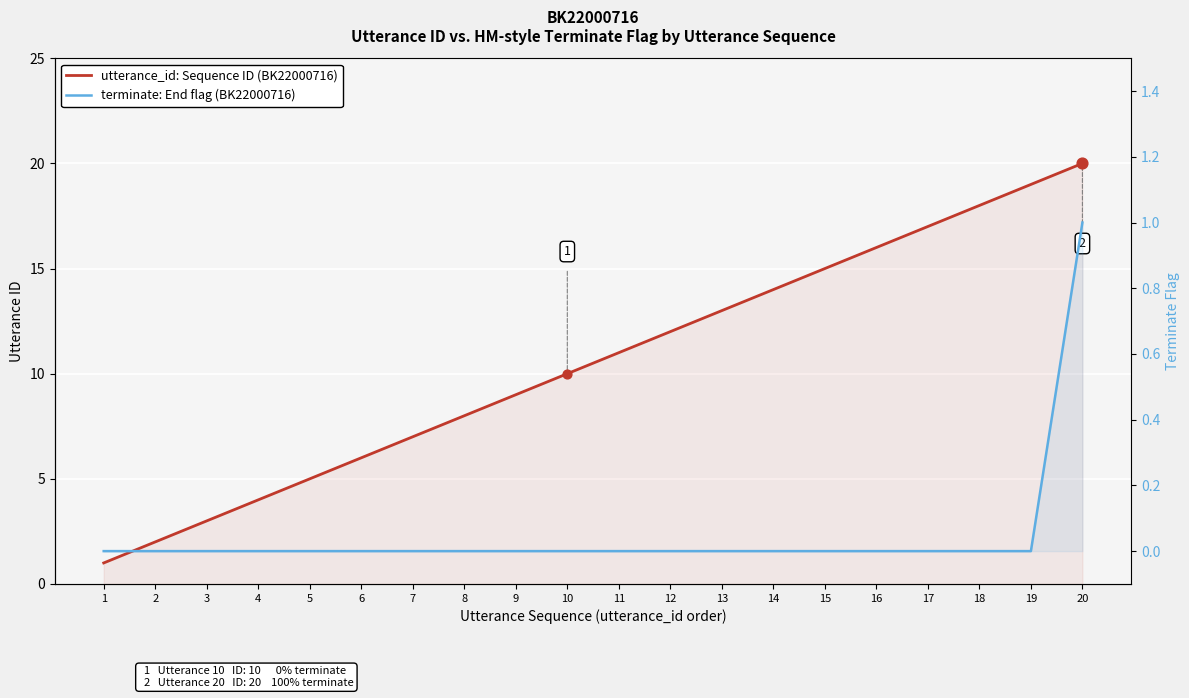

At which category is the sum across all series the highest?

20